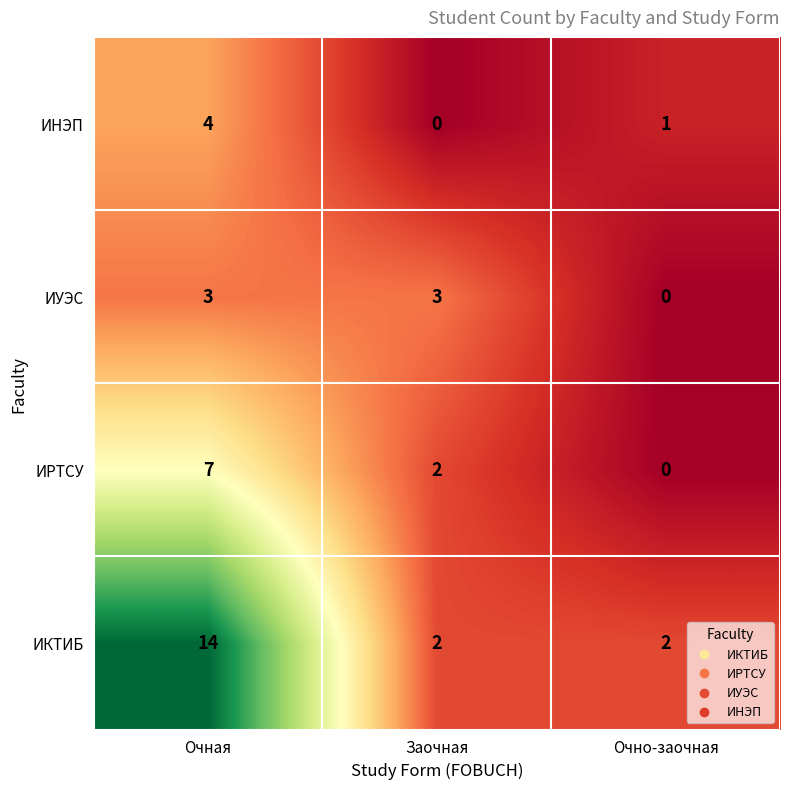

How many data points in ИУЭС are less than 3?

1